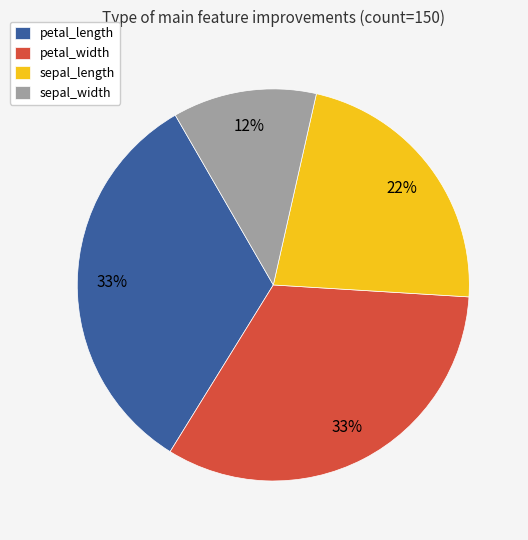

Does petal_length account for over 50% of the chart?

No